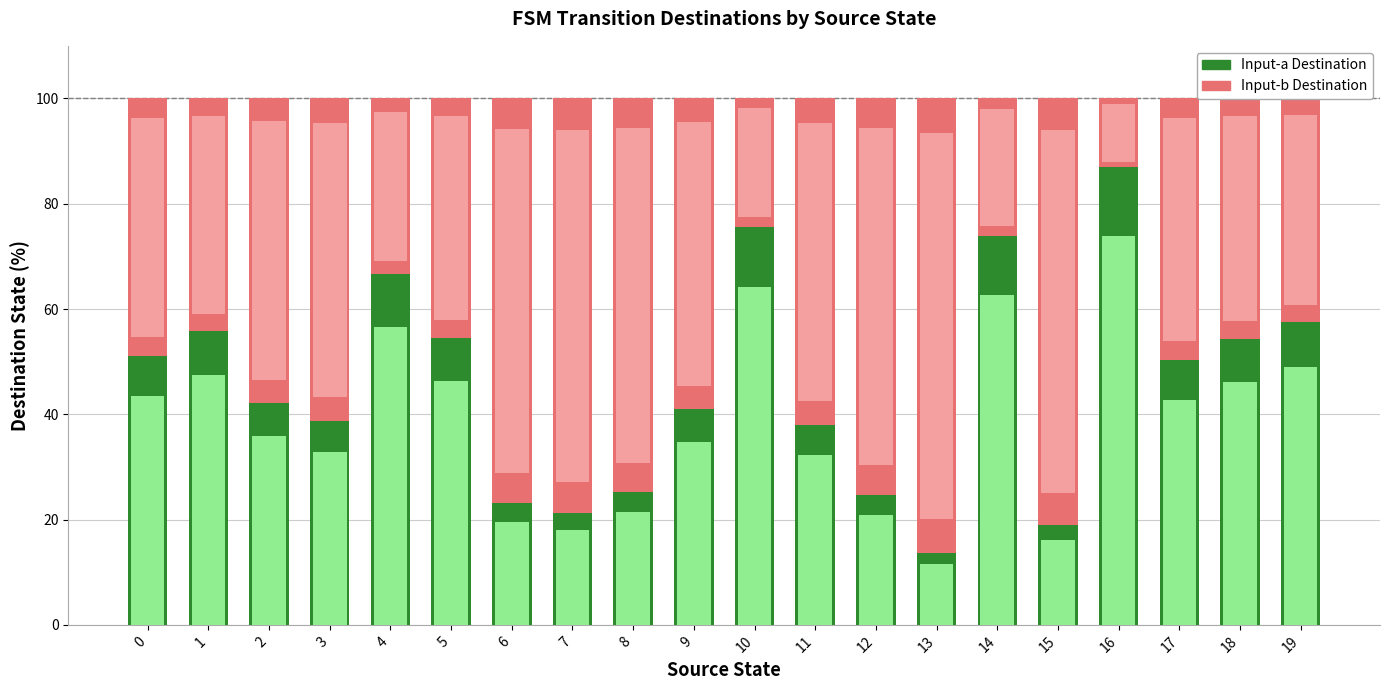

How many data points does each series have?

20